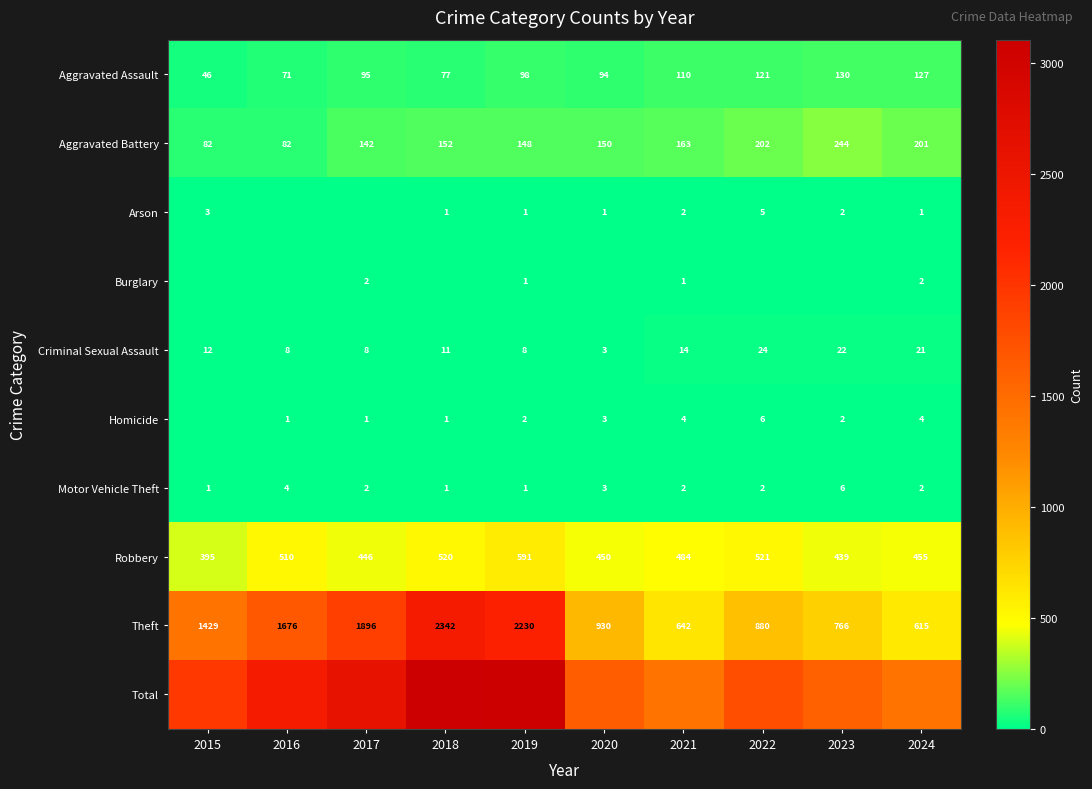

What value does the Theft series have at 2020, to the nearest 50?

950